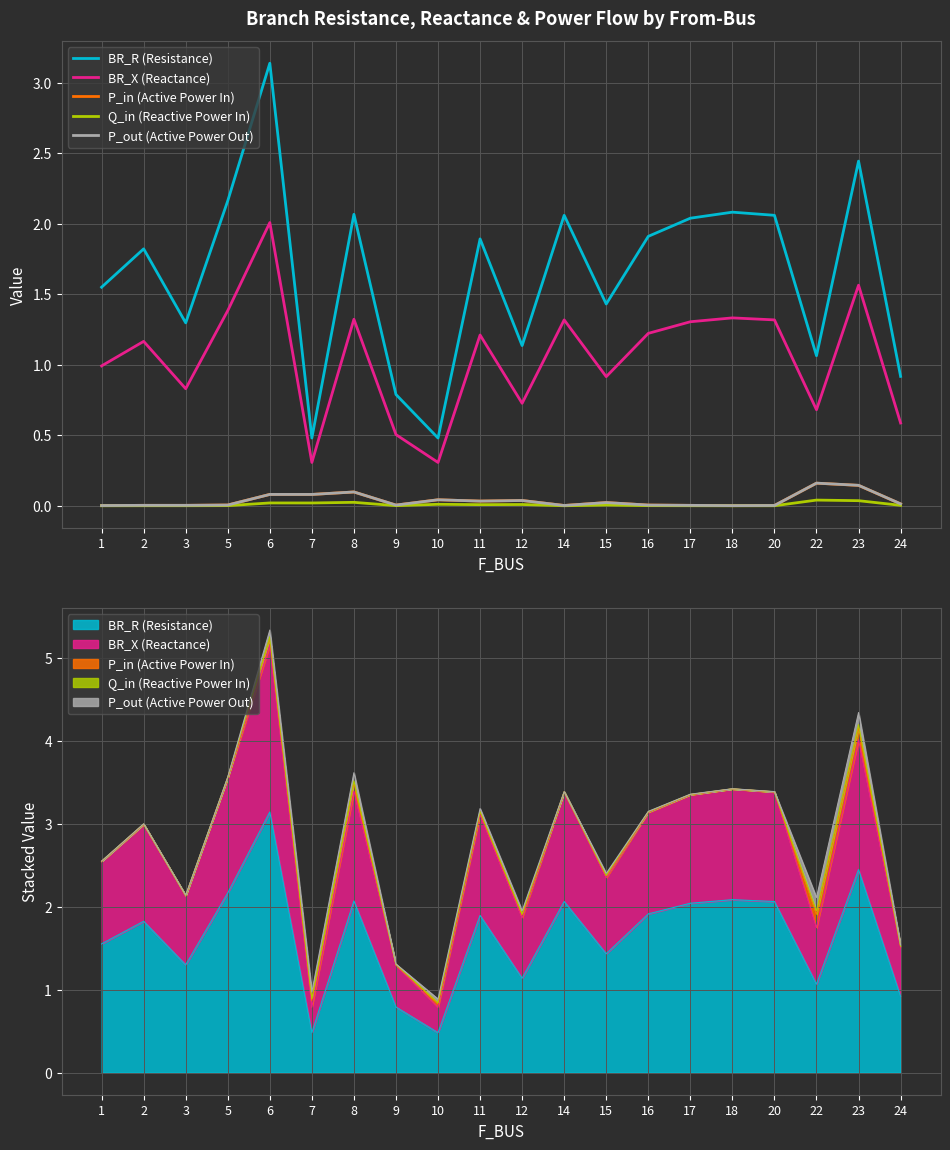

Which category has the highest value in the P_out (Active Power Out) series?

22